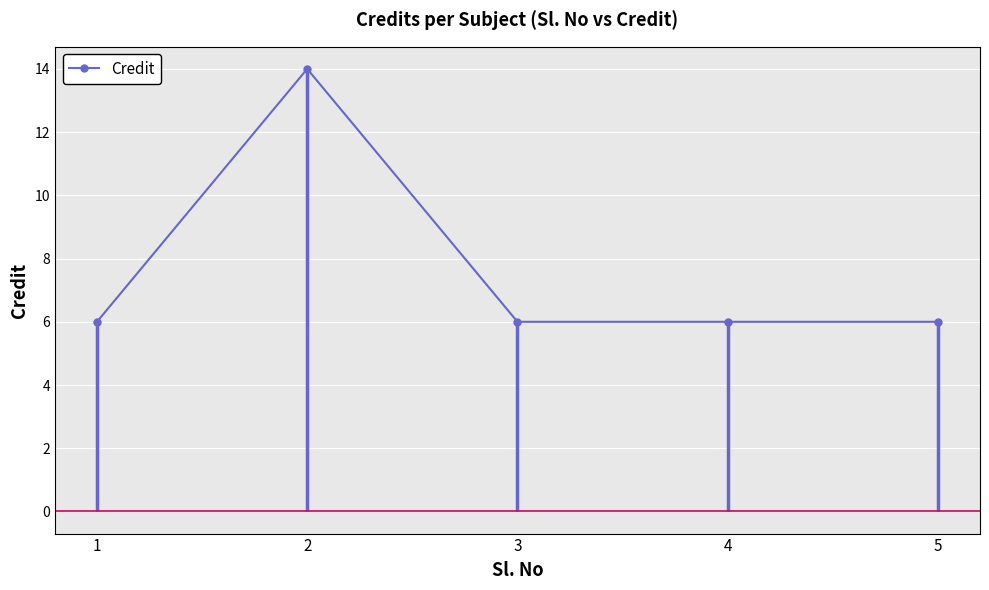

Rank the categories by value from lowest to highest.

1, 3, 4, 5, 2